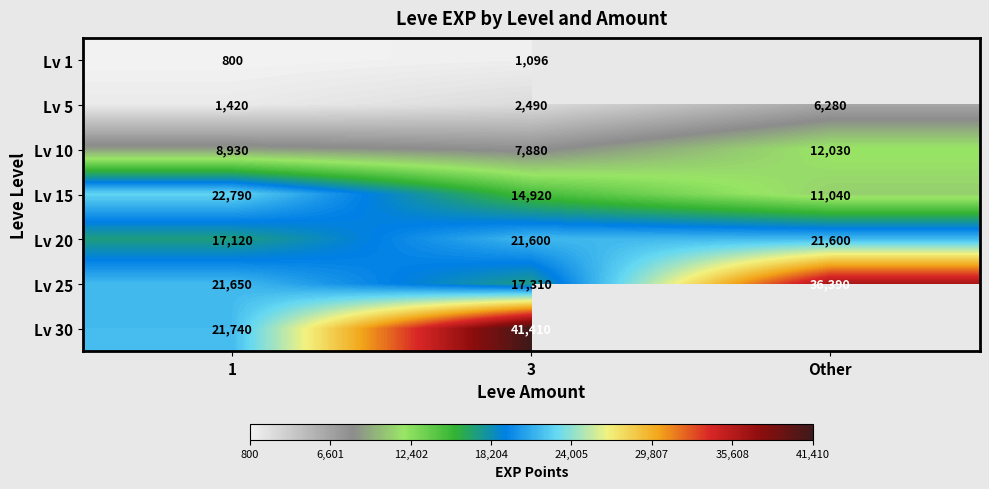

What is the difference between the highest and lowest values at 3?

40314